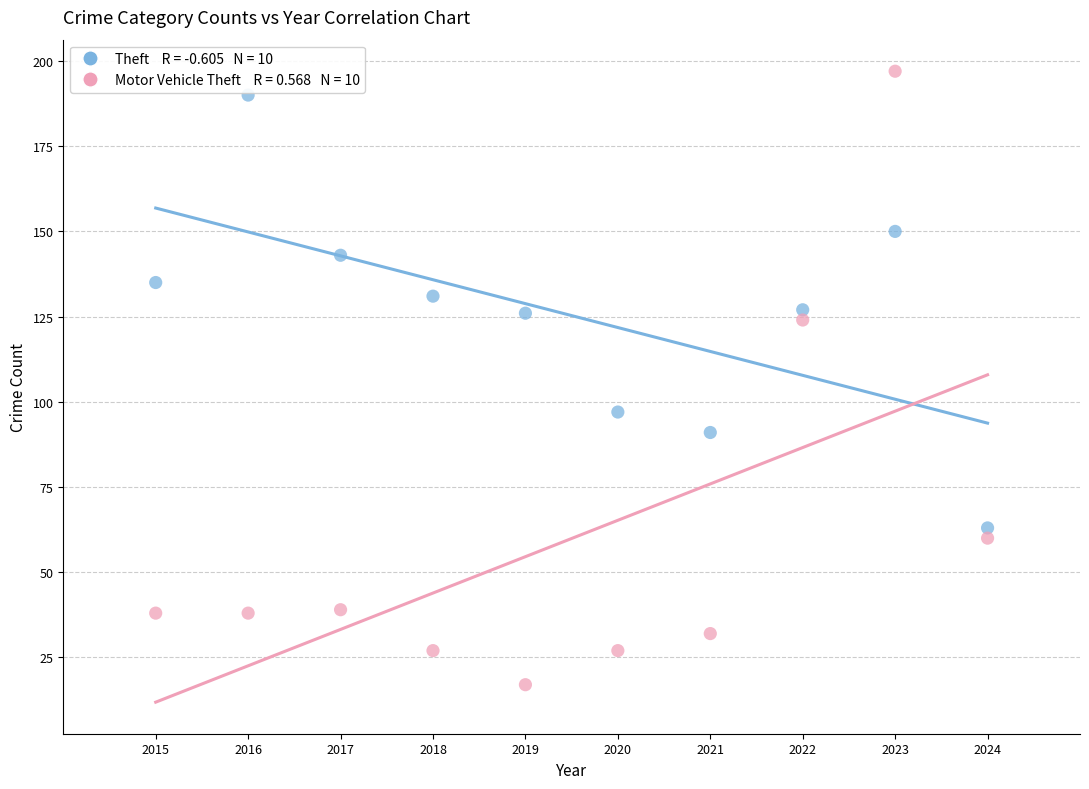

Across all data points, what is the range of X values (max minus min)?

9